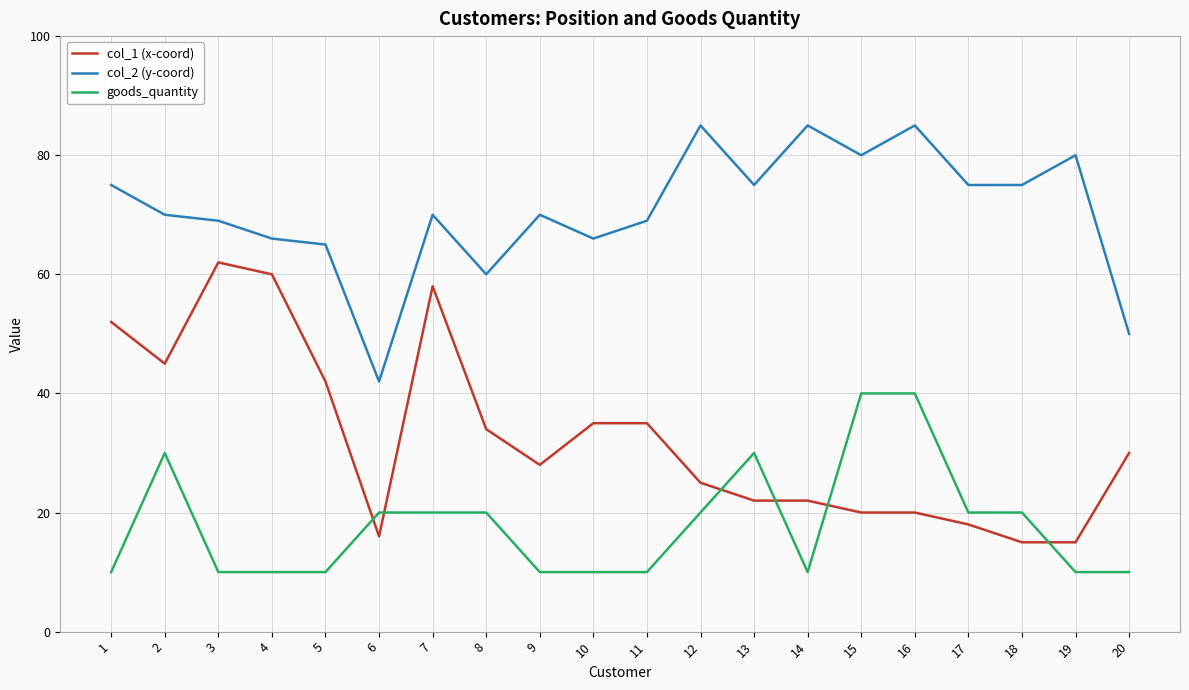

Does the chart display data point markers on the line(s)?

No